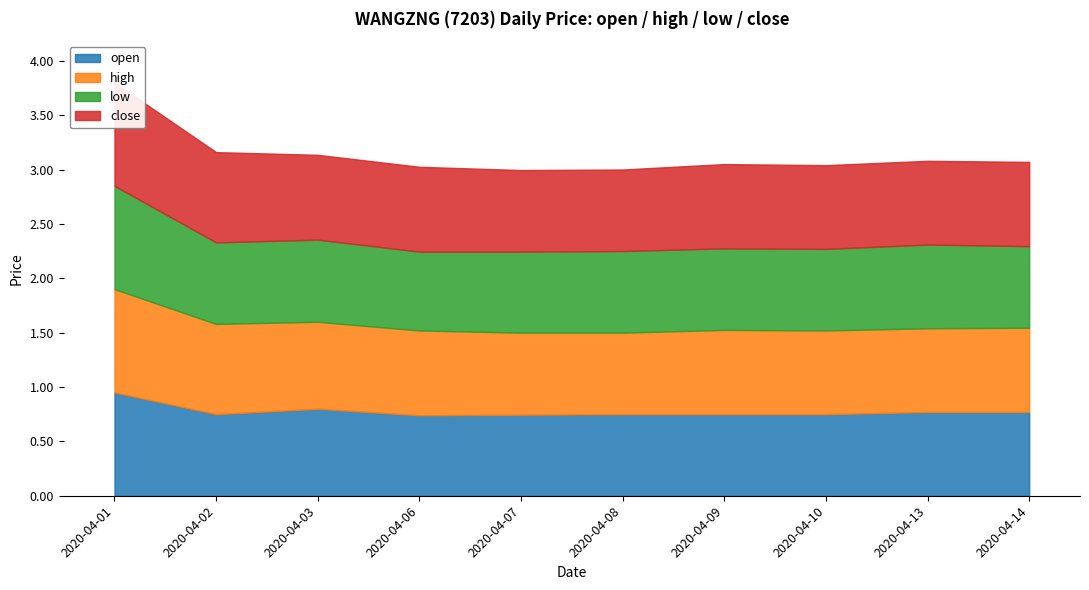

Which category has the highest value across all series?

2020-04-01